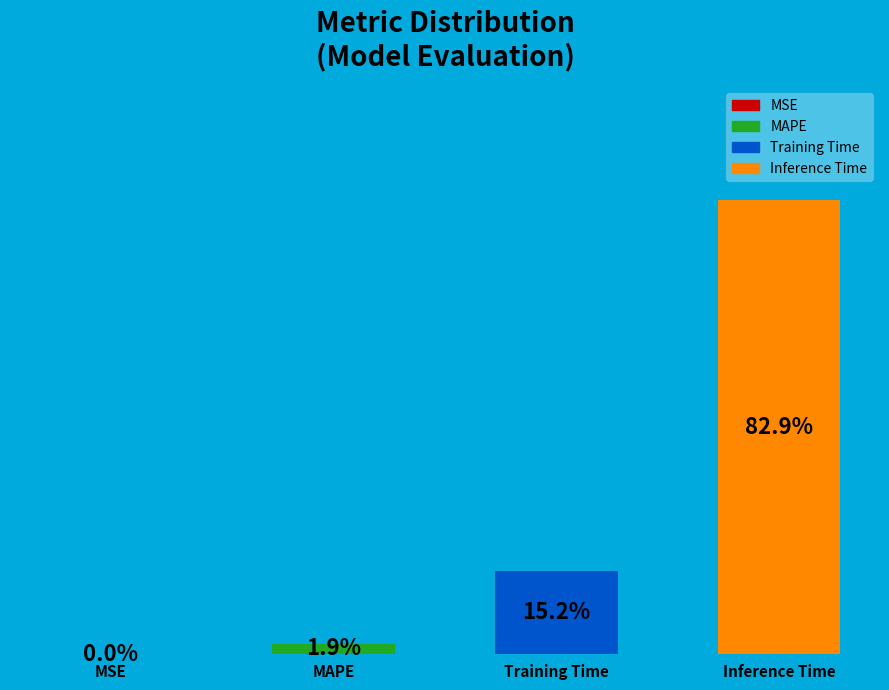

What is the smallest slice in the pie chart?

MSE